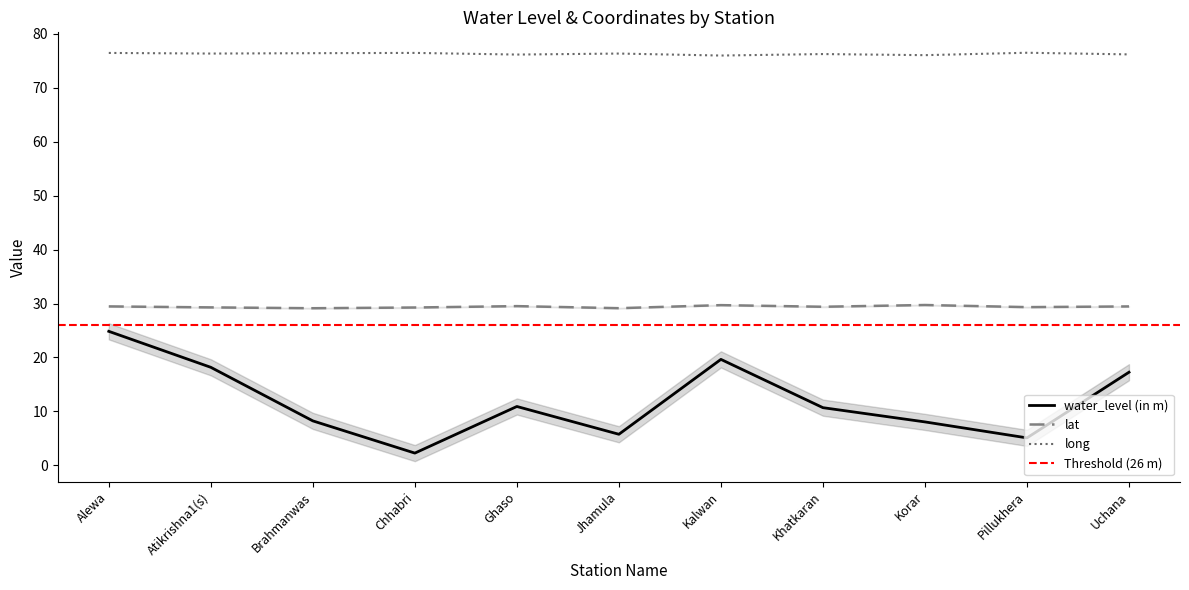

Where does the long series first go above 76?

Alewa